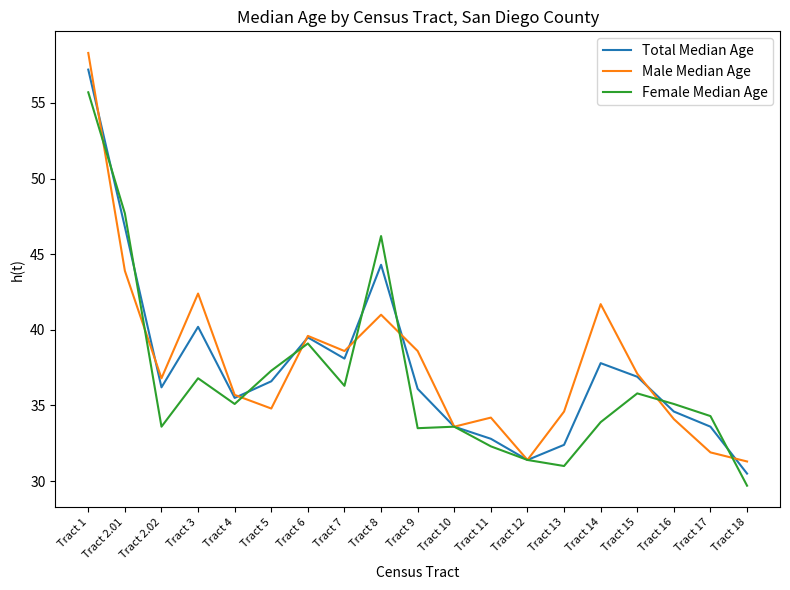

What is the total value across all series at Tract 4?

106.3